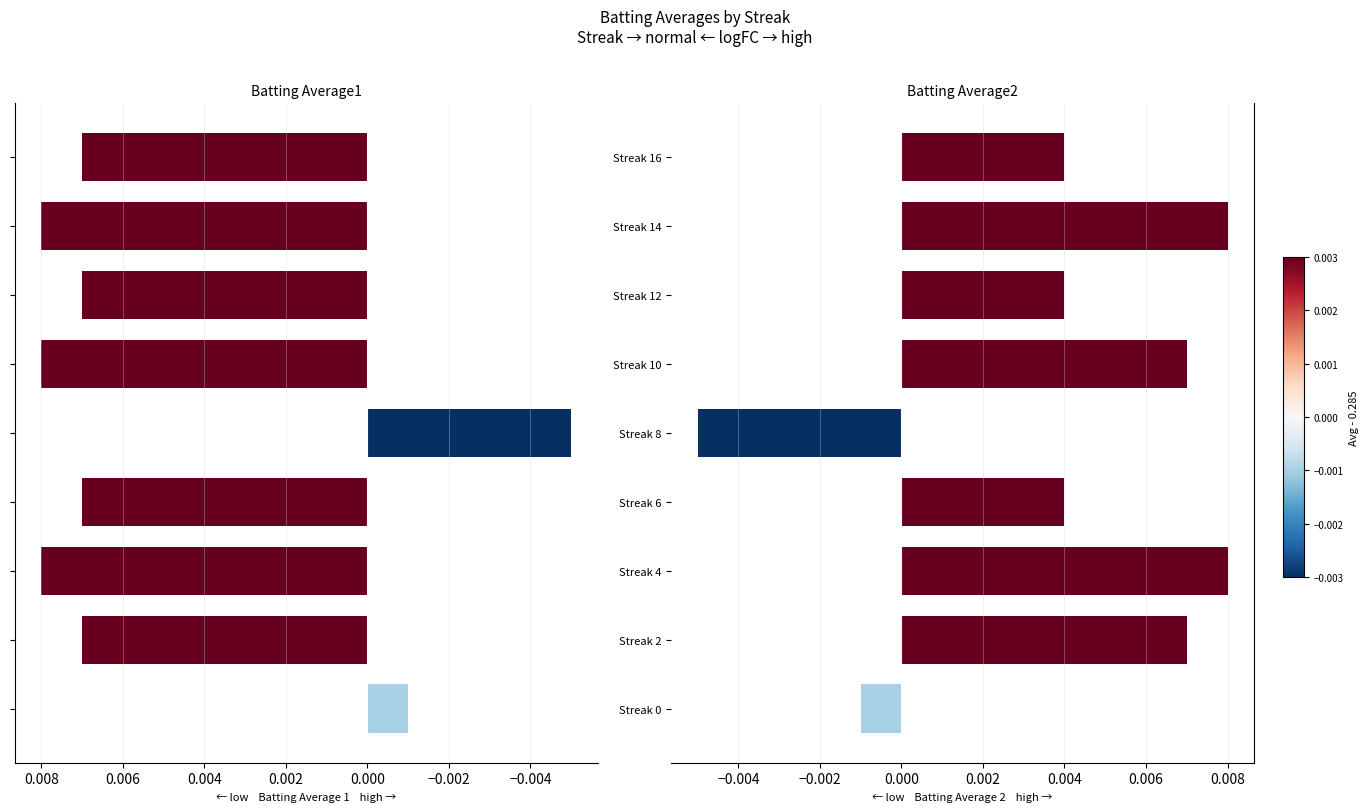

What are all the series names shown in the legend?

Batting Average1, Batting Average2